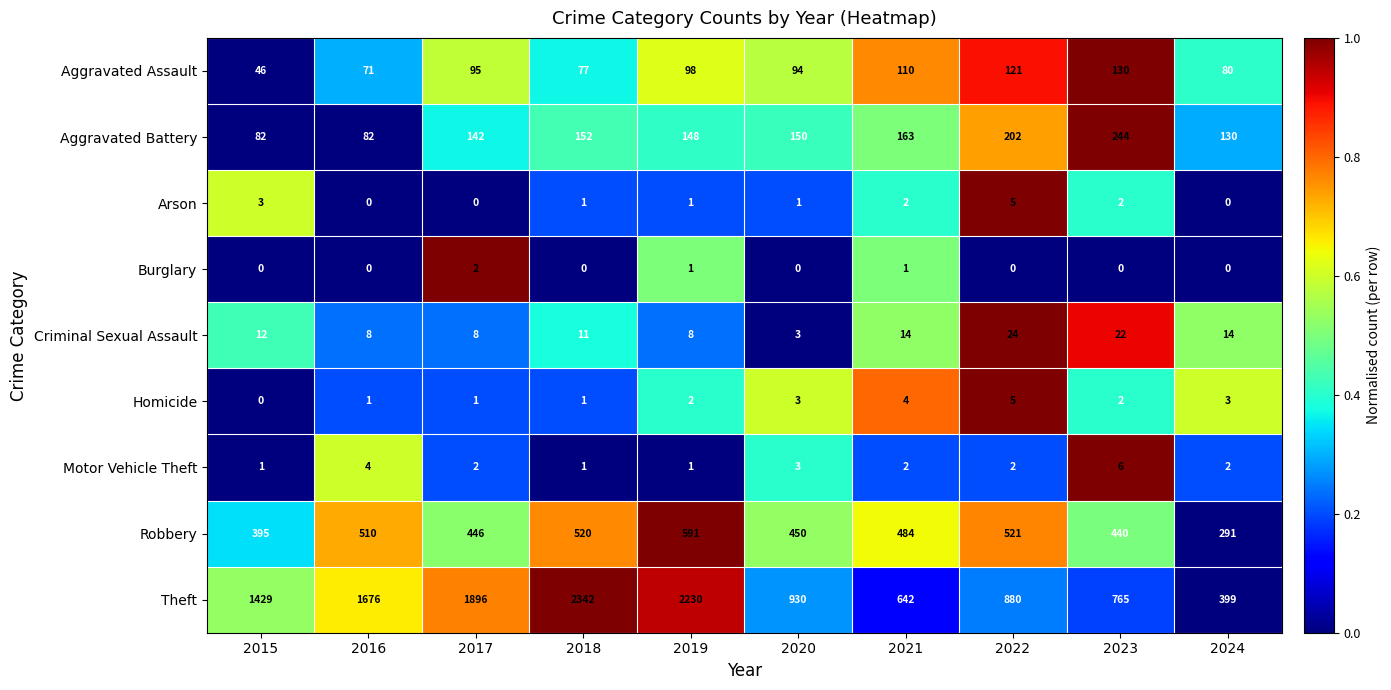

Which series changed the most between 2015 and 2018?

Theft